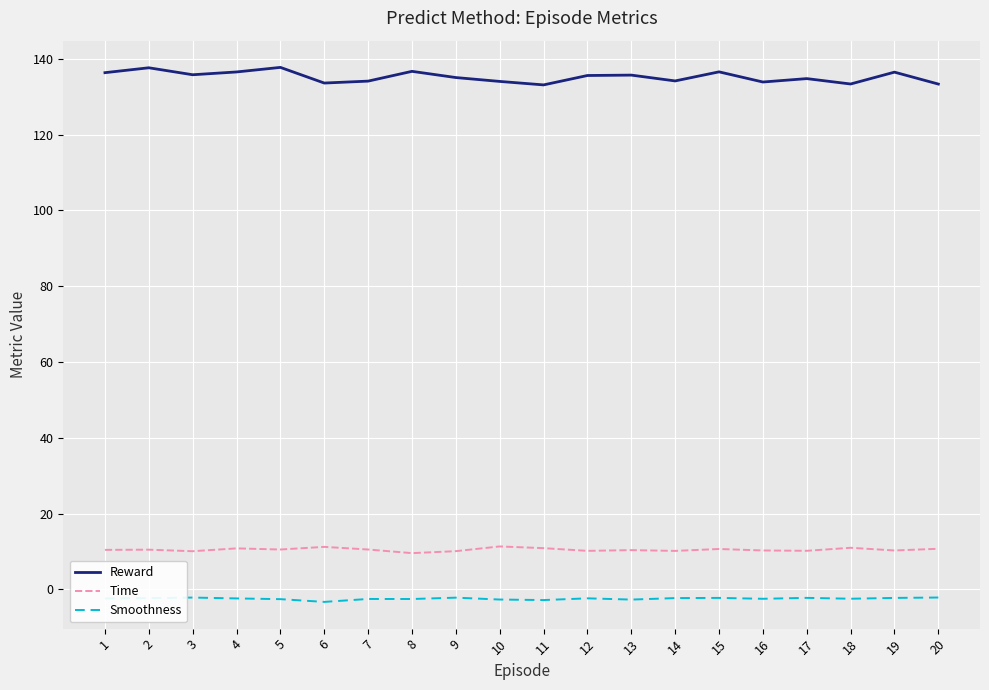

The value of Reward at 8 is 136.7. True or false?

True